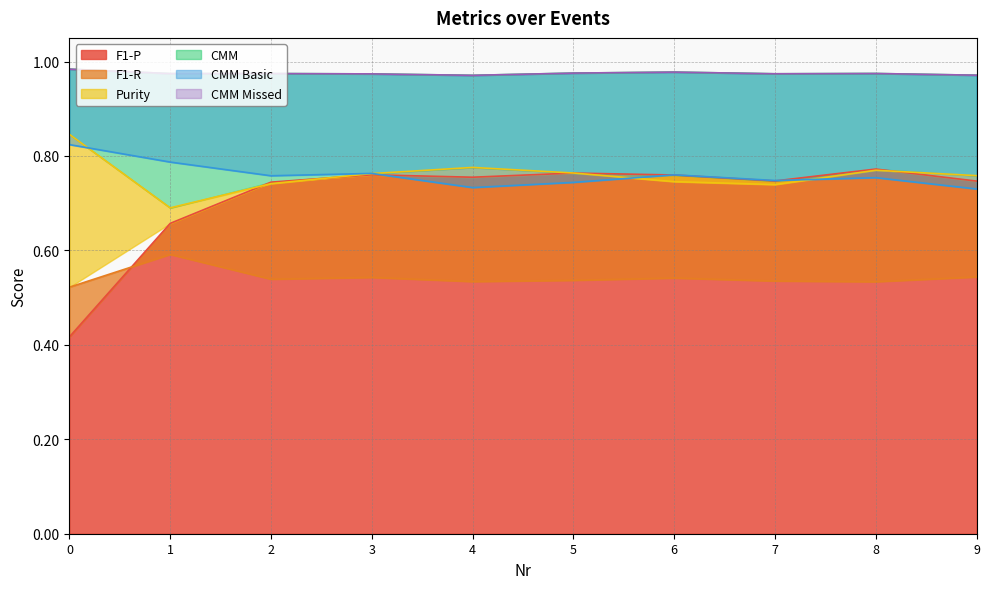

True or false: F1-R has more than 0 interior local peaks.

True